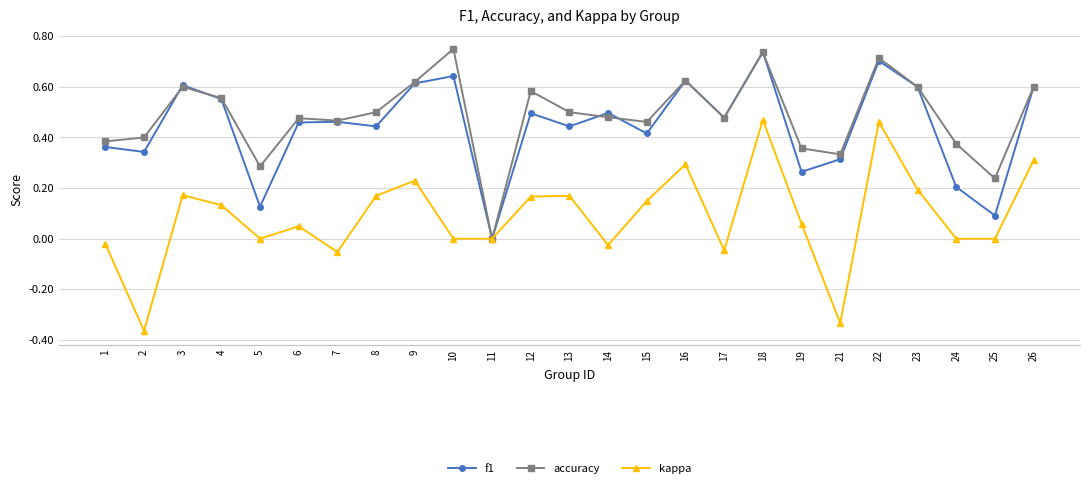

The kappa series shows 0.2 at 23. True or false?

True